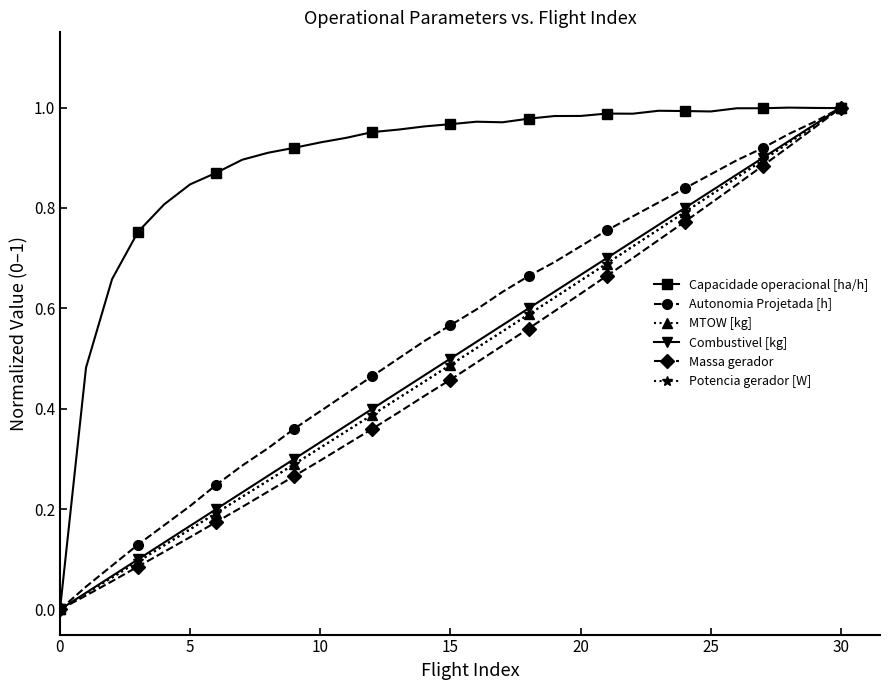

True or false: Capacidade operacional [ha/h] has more than 1 interior local peaks.

True